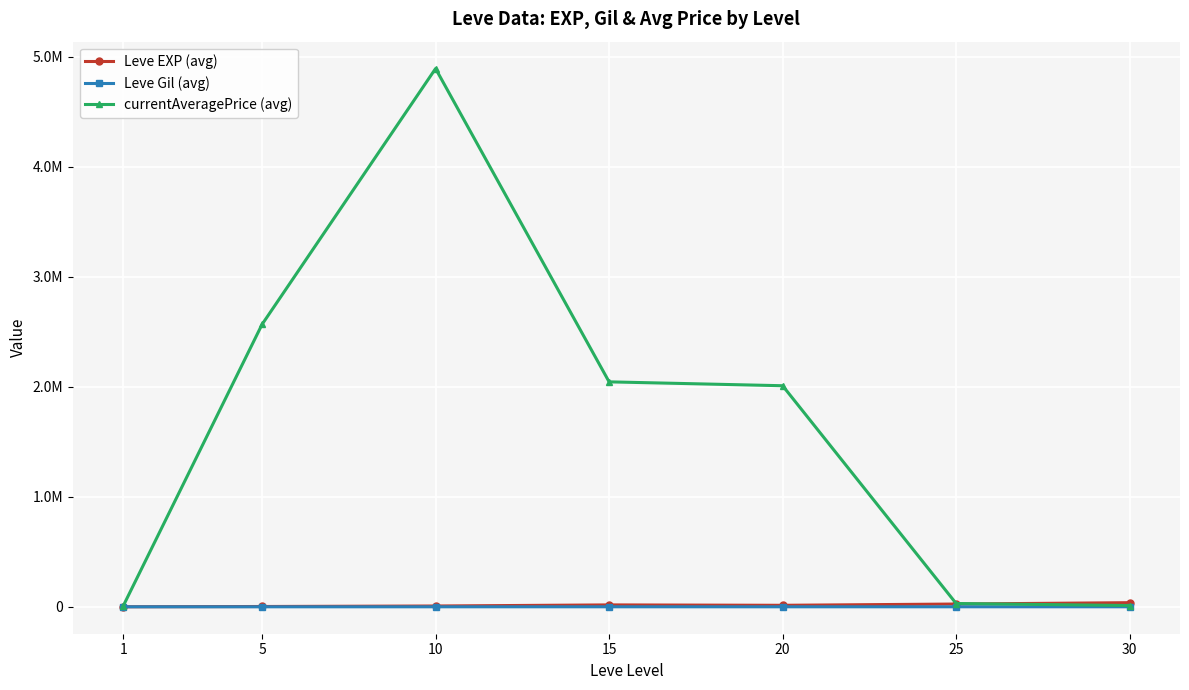

Does the chart have visible grid lines?

Yes